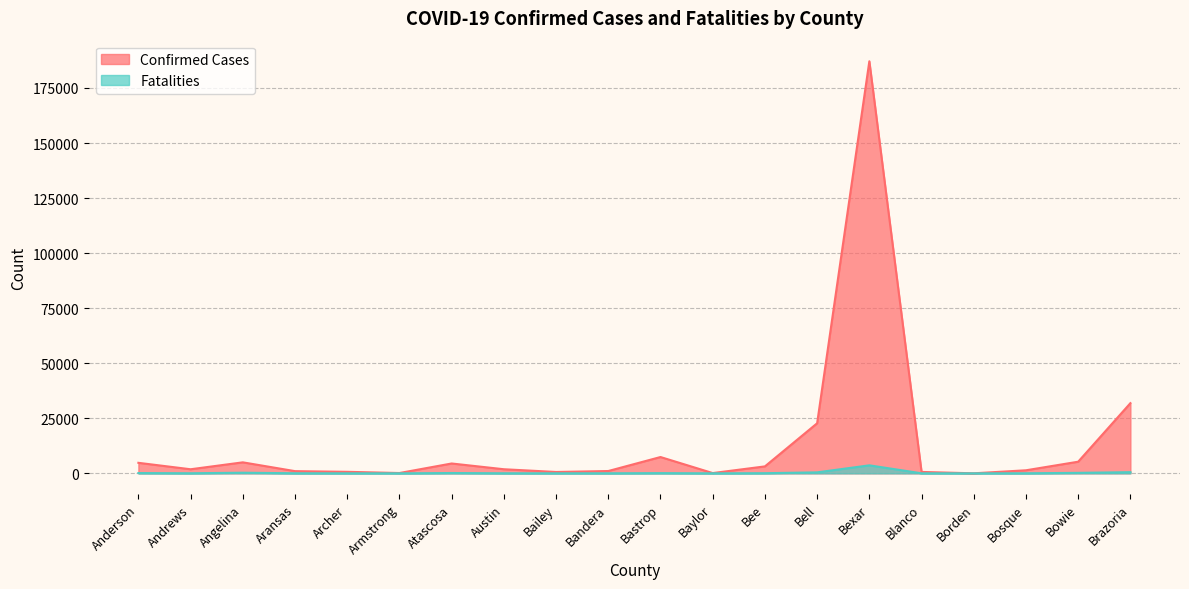

At how many categories does at least one series exceed 88942?

1